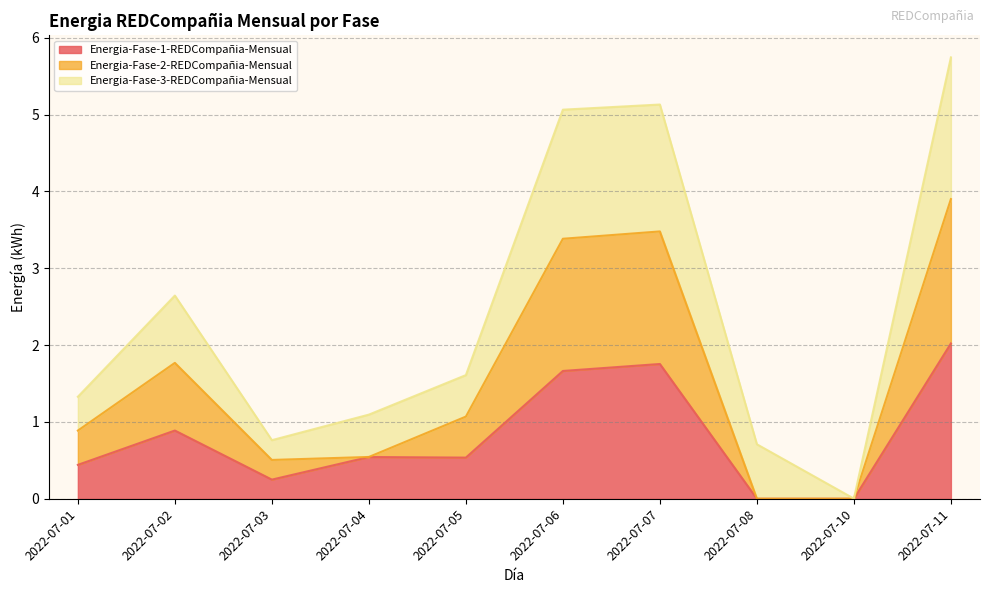

At which category is the sum across all series the highest?

2022-07-11